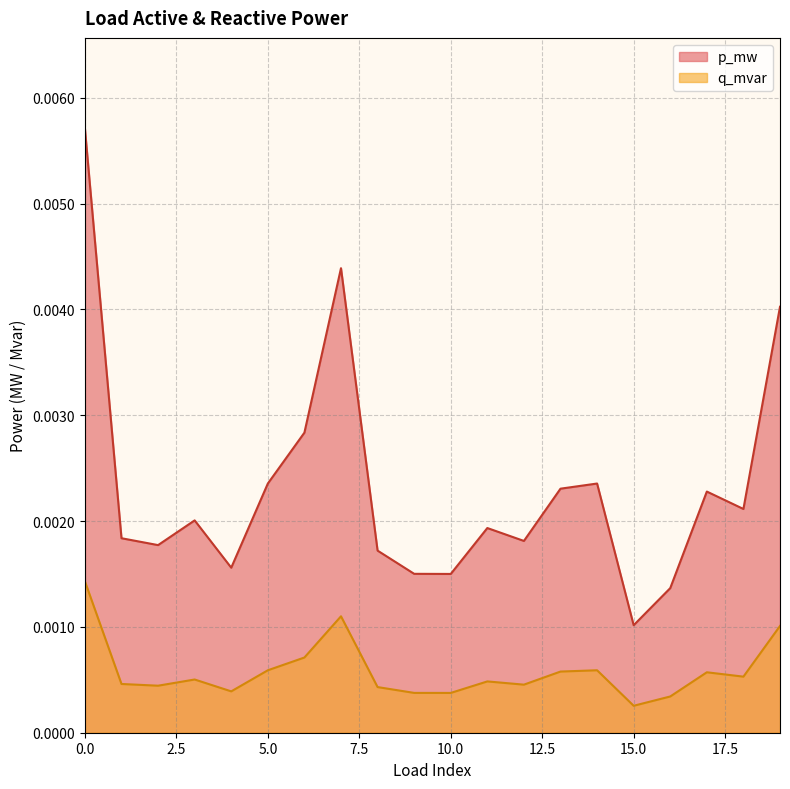

Count the number of data series in this chart.

2